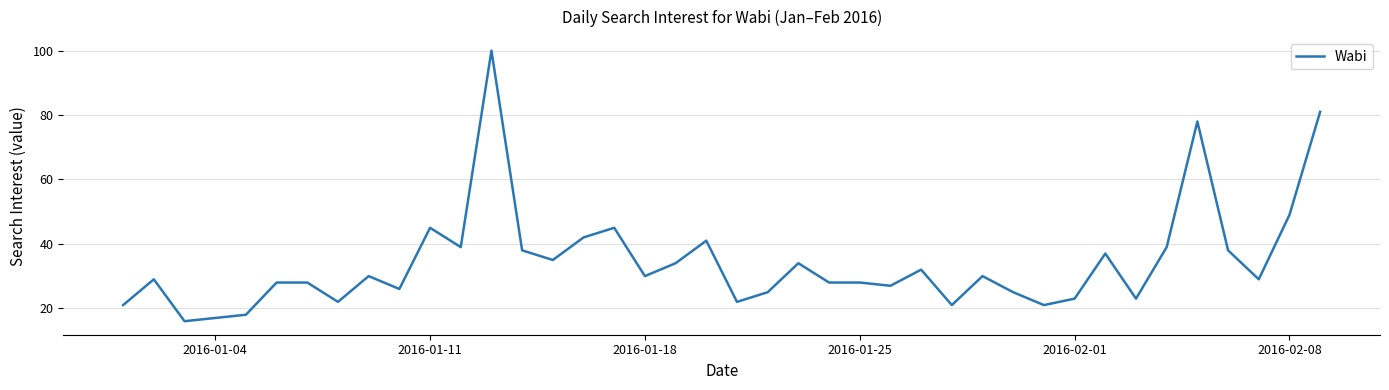

How many values are below 30?

20